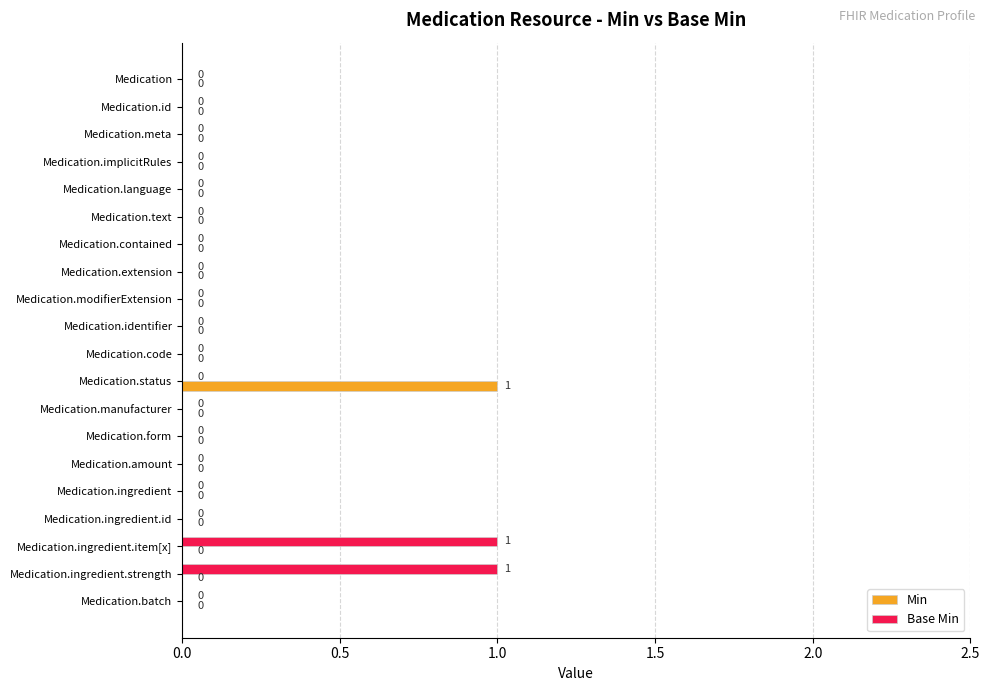

What is the highest value of the Min series?

1